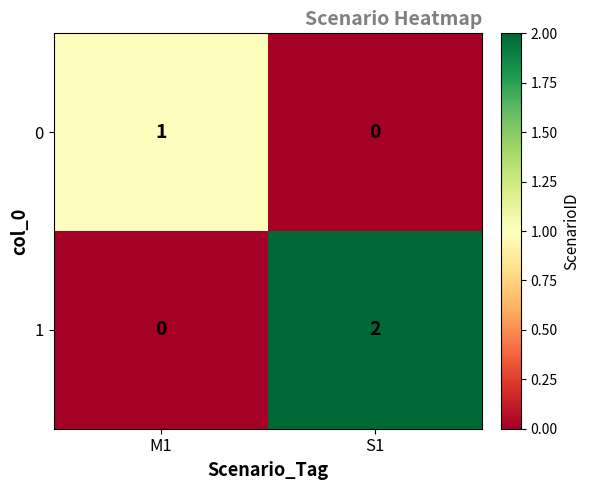

Which series changed the most between M1 and S1?

1